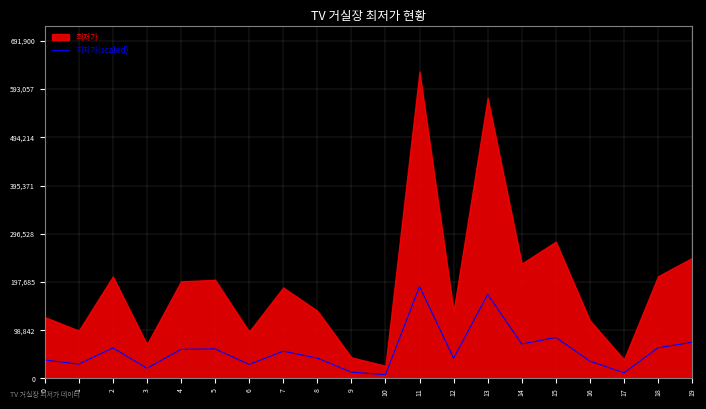

How many points are lower than both their immediate neighbors (excluding endpoints)?

7